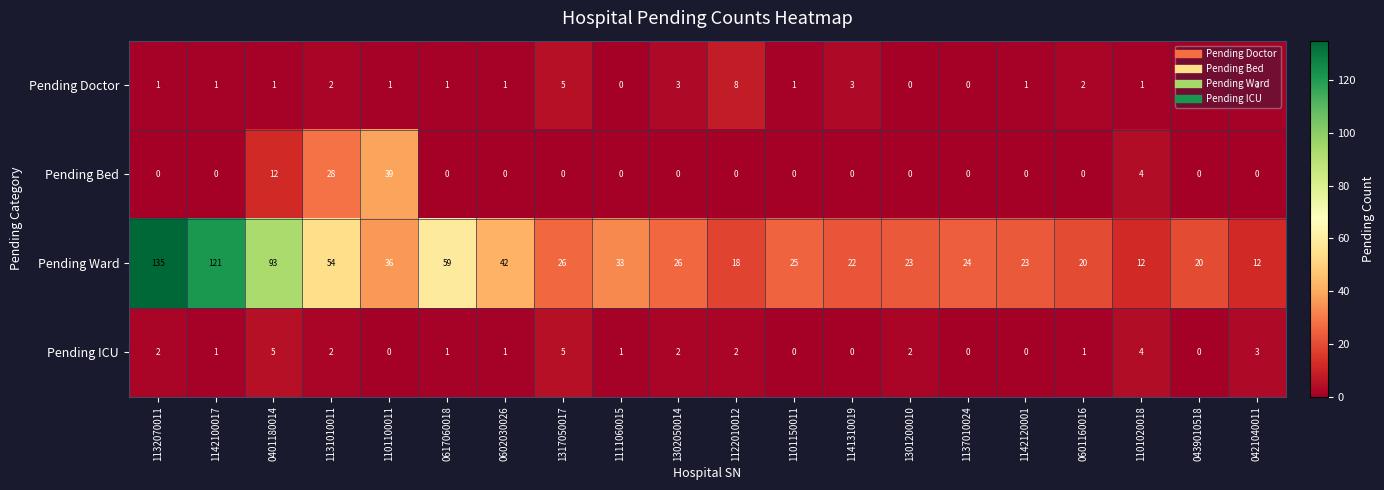

Which series has the largest range (max minus min)?

Pending Ward